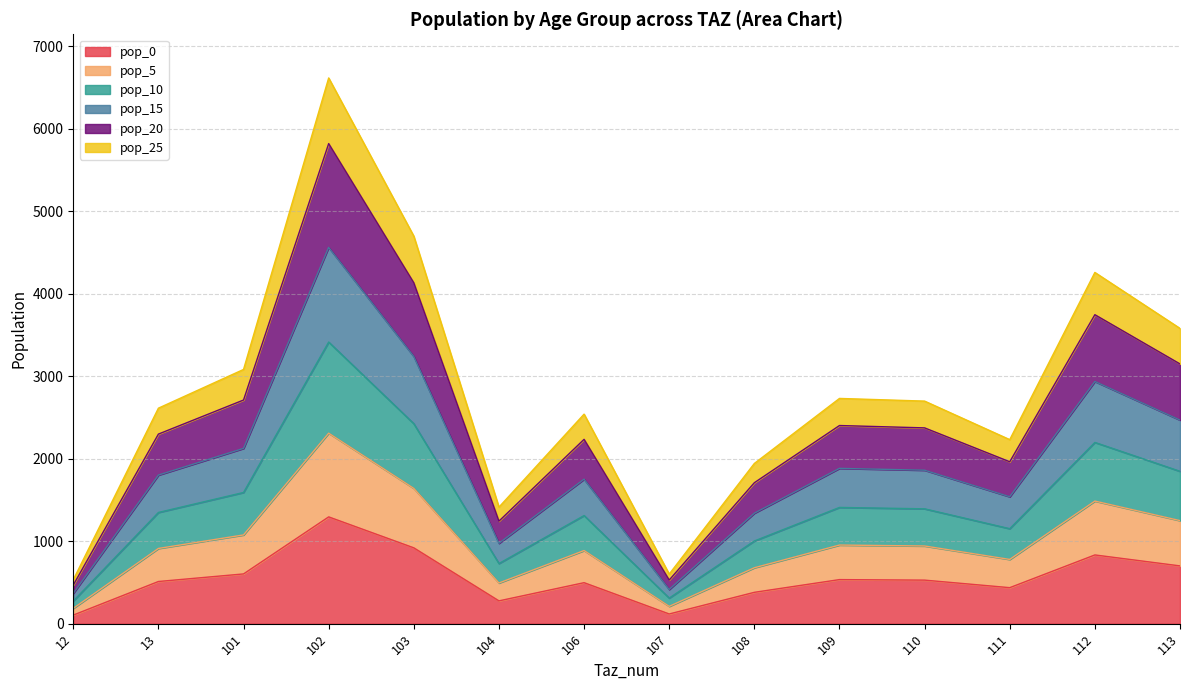

Which category has the highest value in the pop_0 series?

102